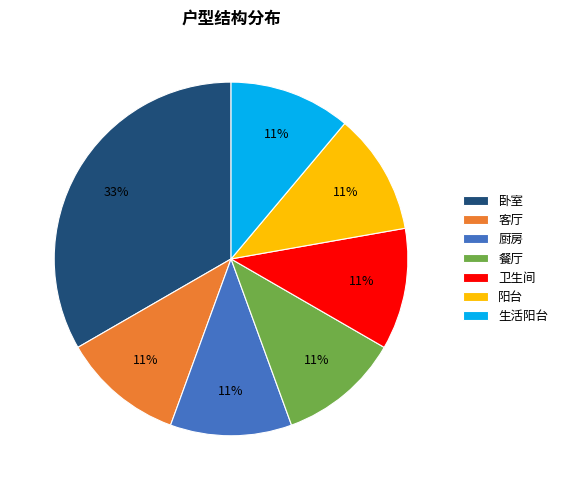

Approximately how many times larger is the value at 厨房 compared to 餐厅?

1.0